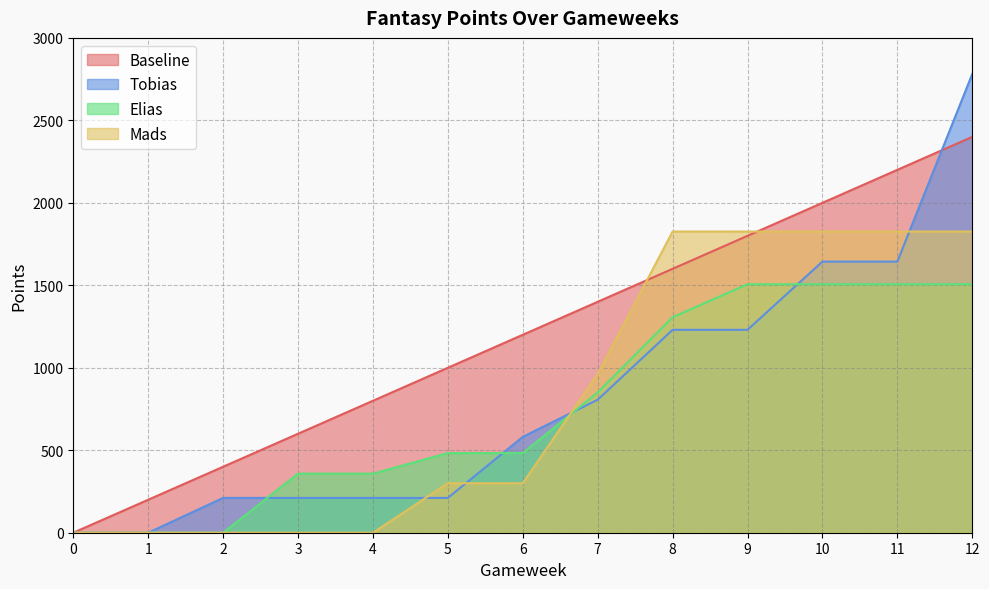

Is the value of Mads at 7 greater than the value of Tobias at 0?

Yes